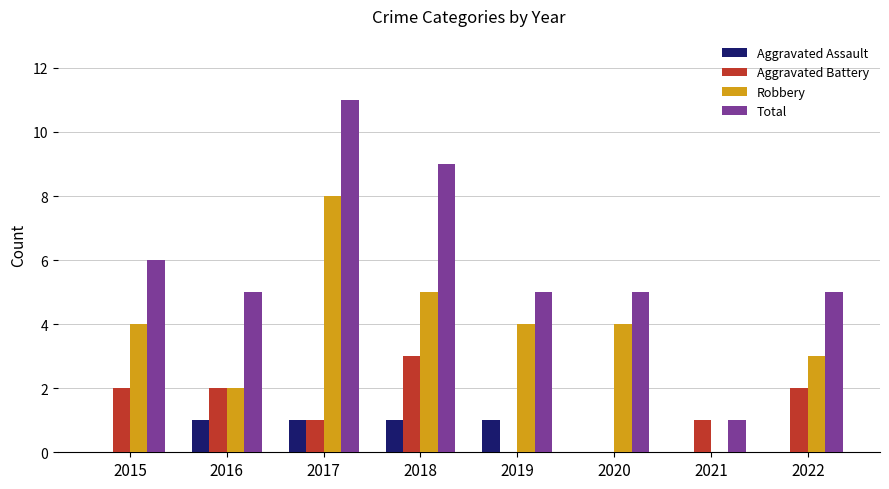

What is the maximum value shown in the chart?

11